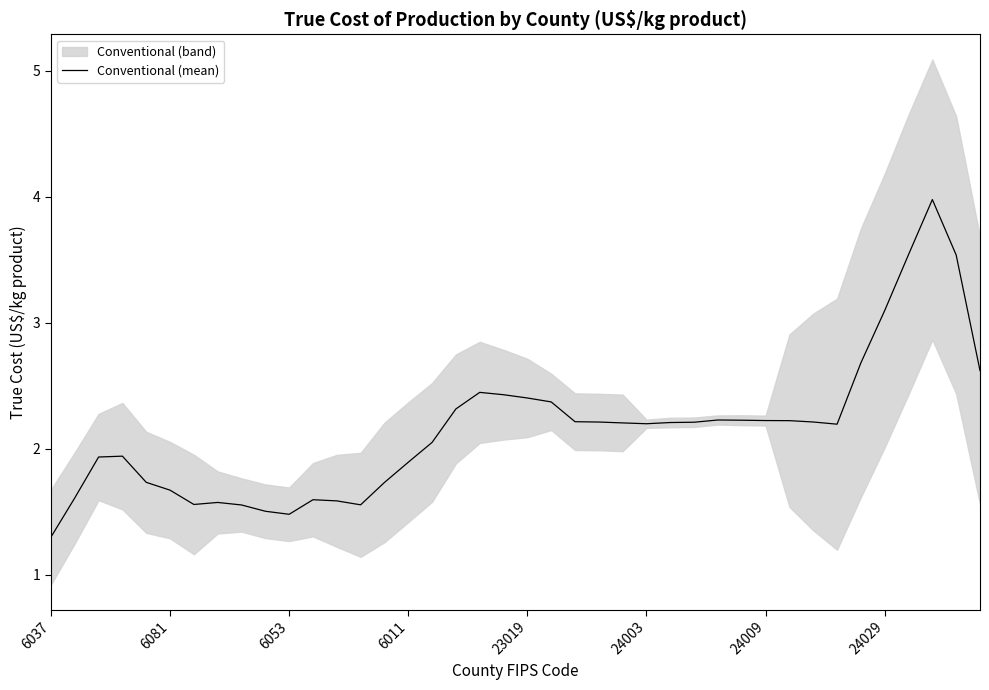

The value at 38 is 3.5. True or false?

True